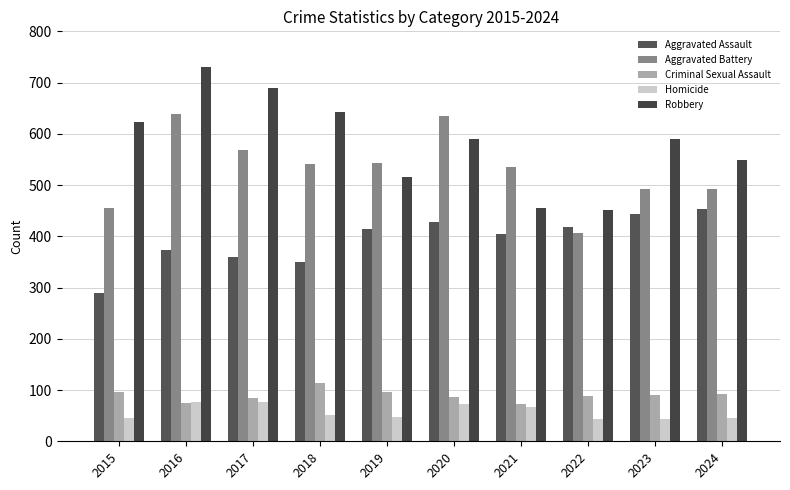

What is the sum of all Aggravated Battery values?

5309